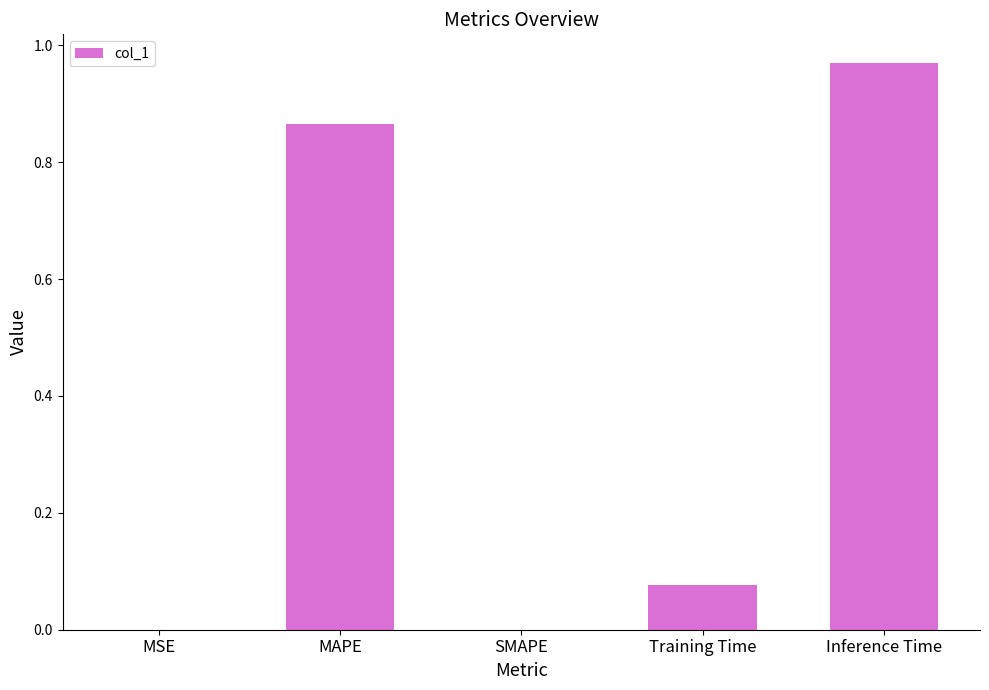

Which category has the highest value across all series?

Inference Time